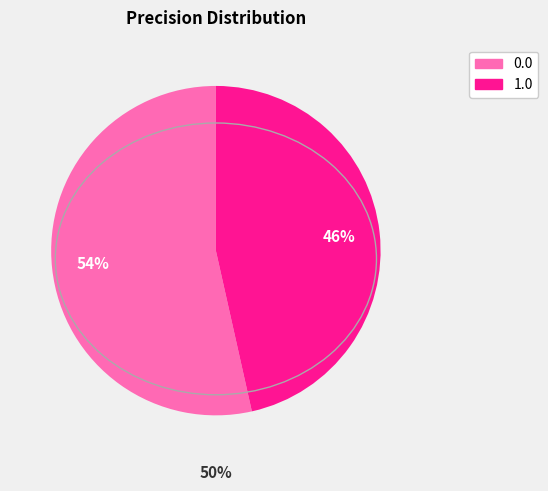

Does 1.0 account for over 50% of the chart?

No